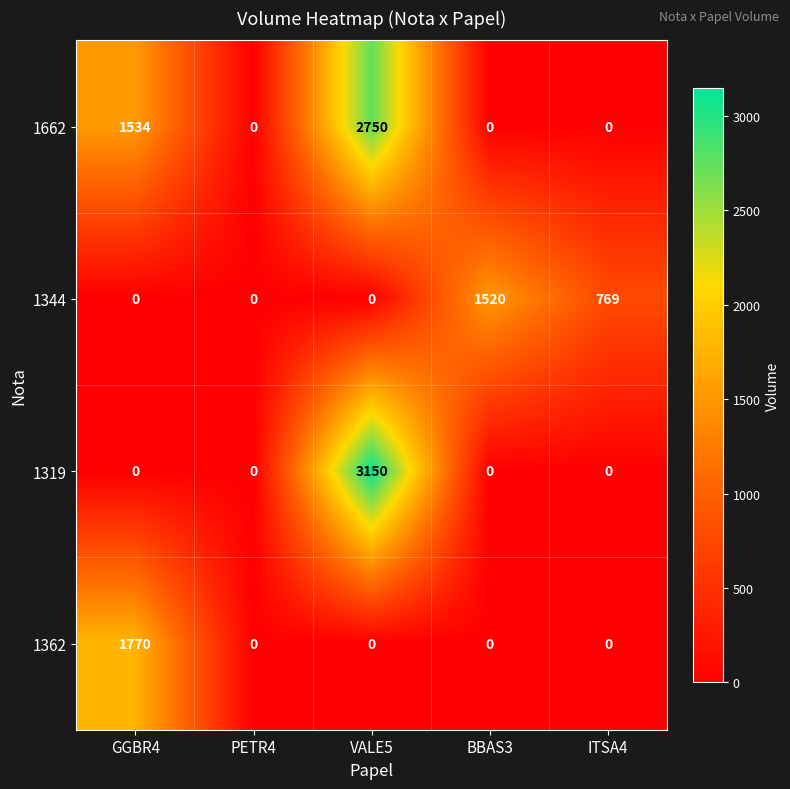

Reading left to right, what are all the values shown in this chart?

1662: 1534	0	2750	0	0
1344: 0	0	0	1520	769
1319: 0	0	3150	0	0
1362: 1770	0	0	0	0